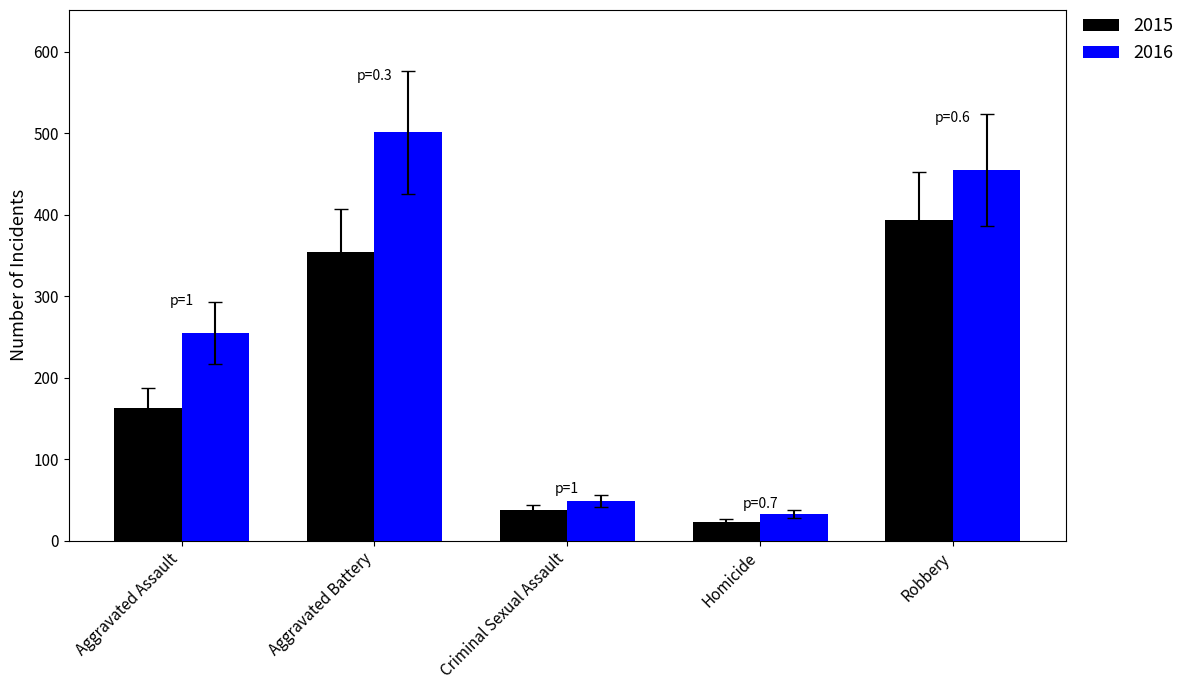

Is it true that 2015 equals 163 at Aggravated Assault?

True